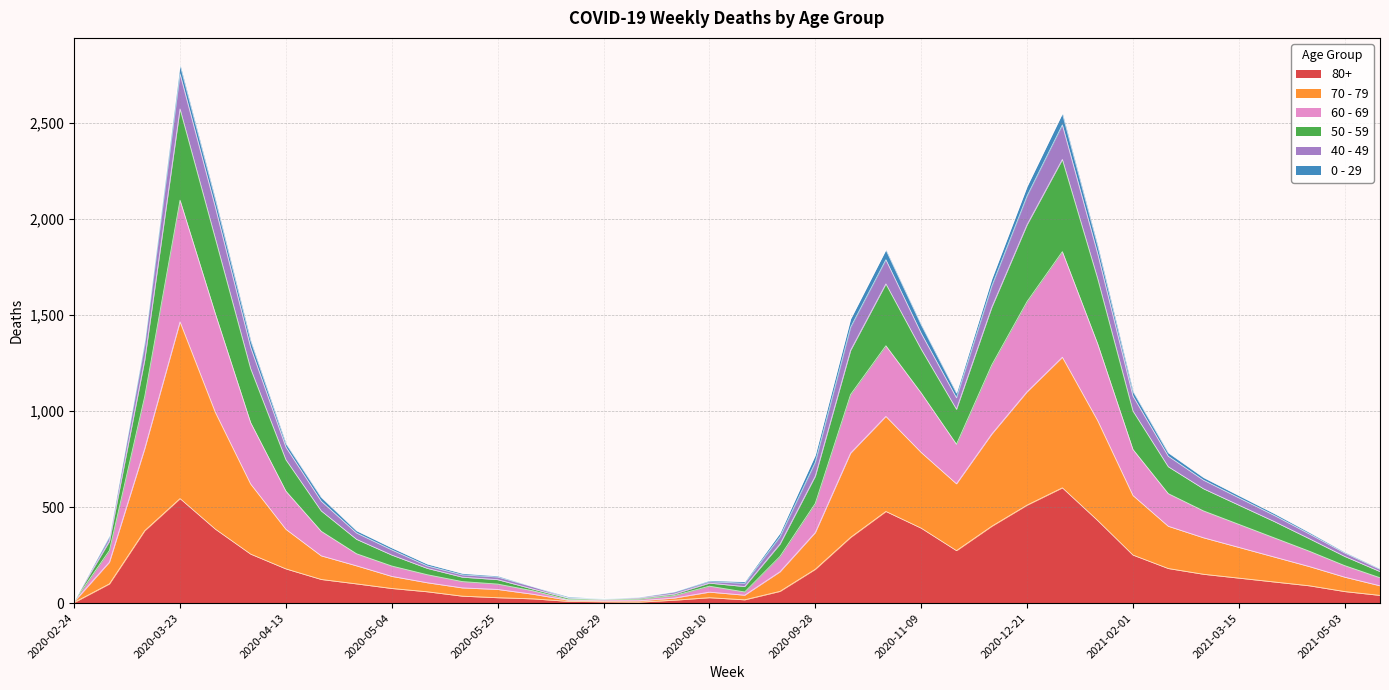

What is the label of the 10th point from the right?

2021-01-04